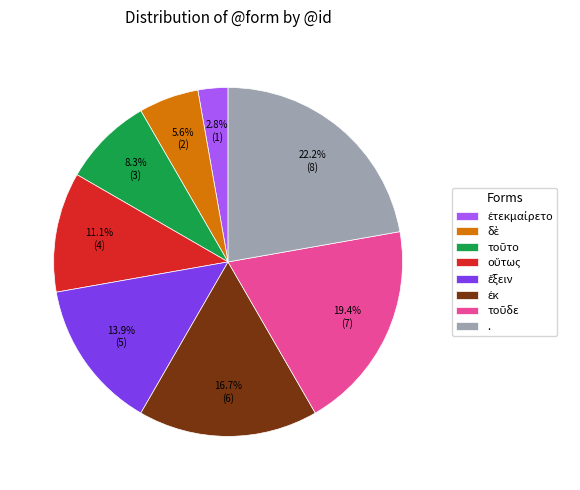

Does any single category account for the majority?

No